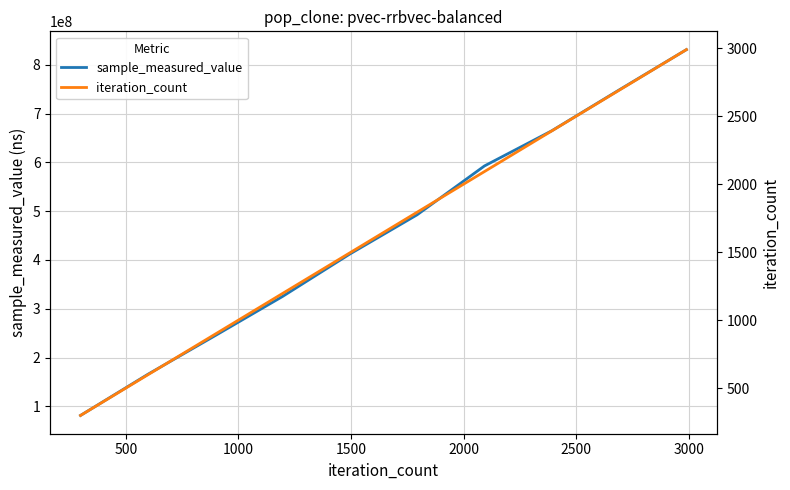

What is the difference between the highest and lowest values at 3000?

592634349